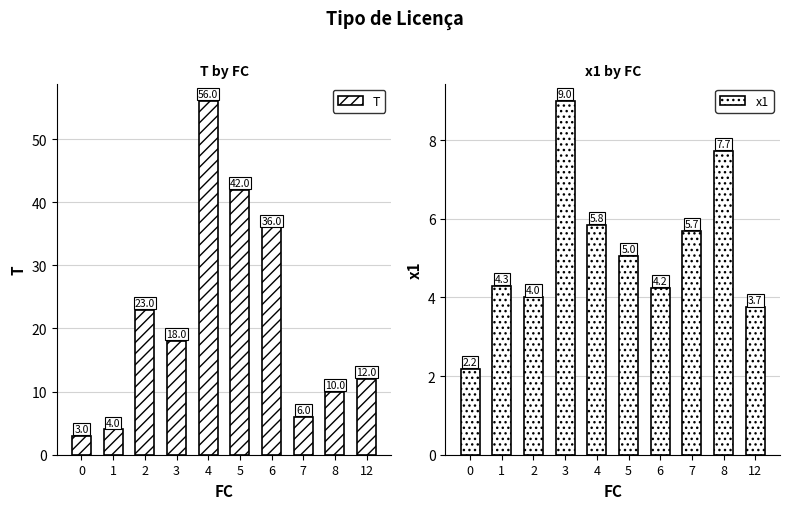

What is the sum of the T values at 7 and 6?

42